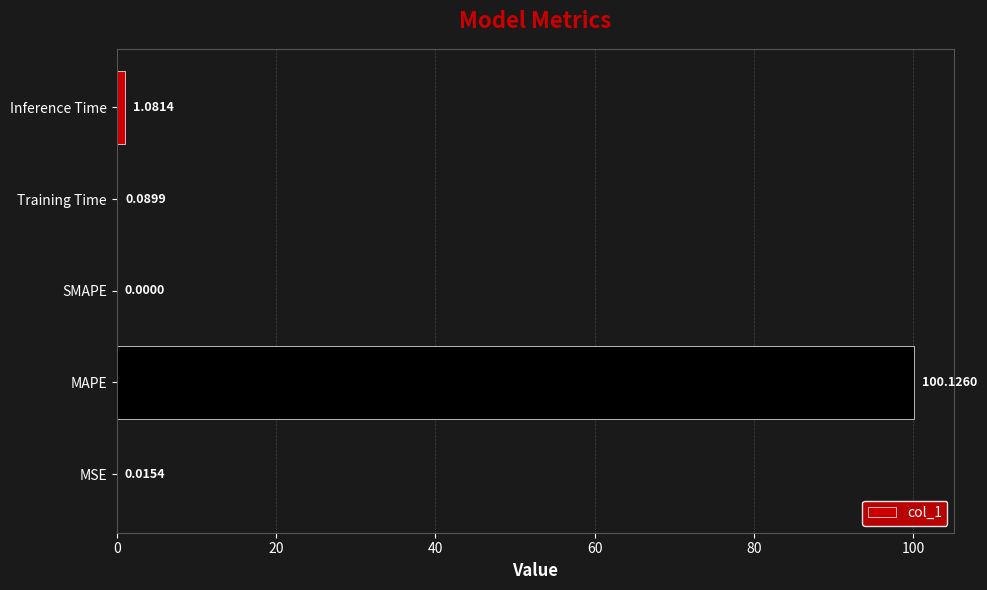

Which has a higher value, Inference Time or Training Time?

Inference Time